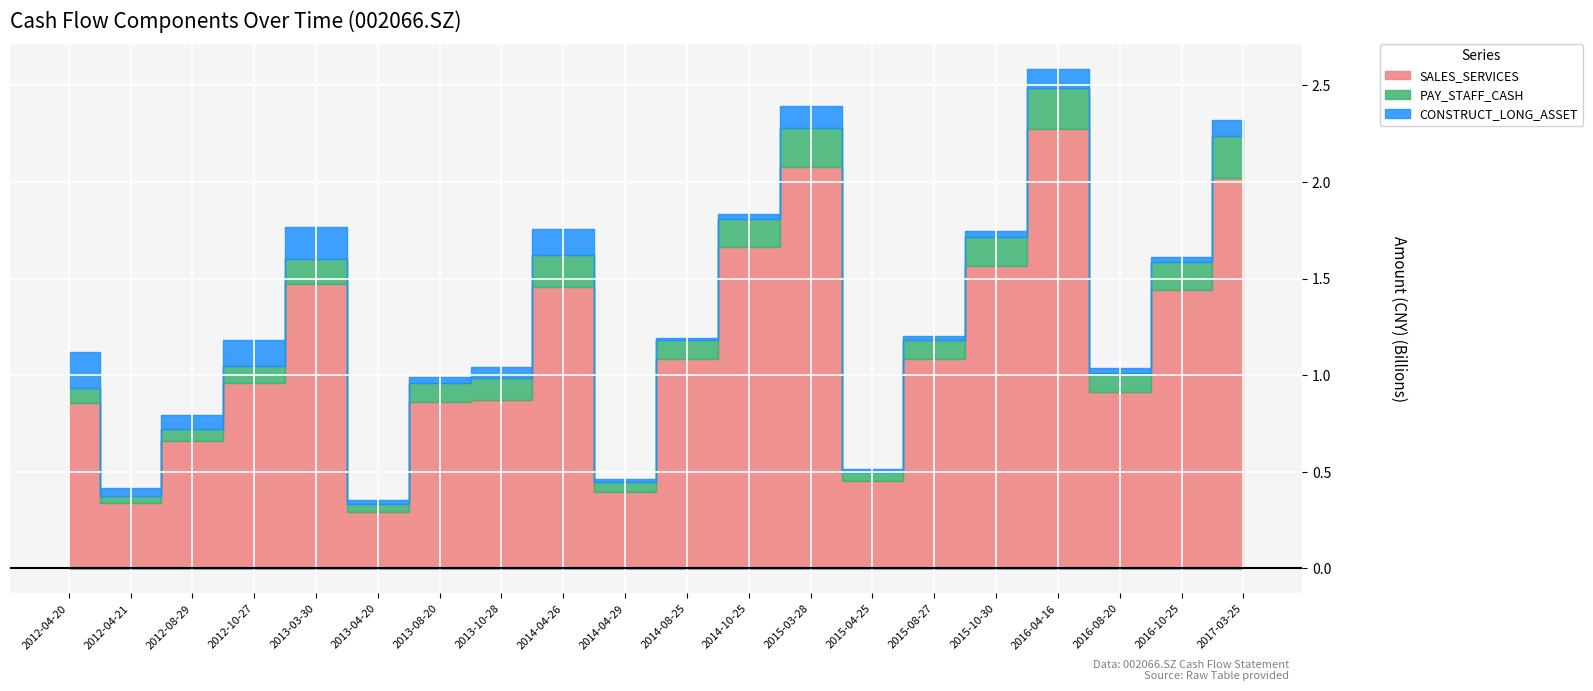

What is the approximate value of SALES_SERVICES at 2012-08-29?

659454472.6